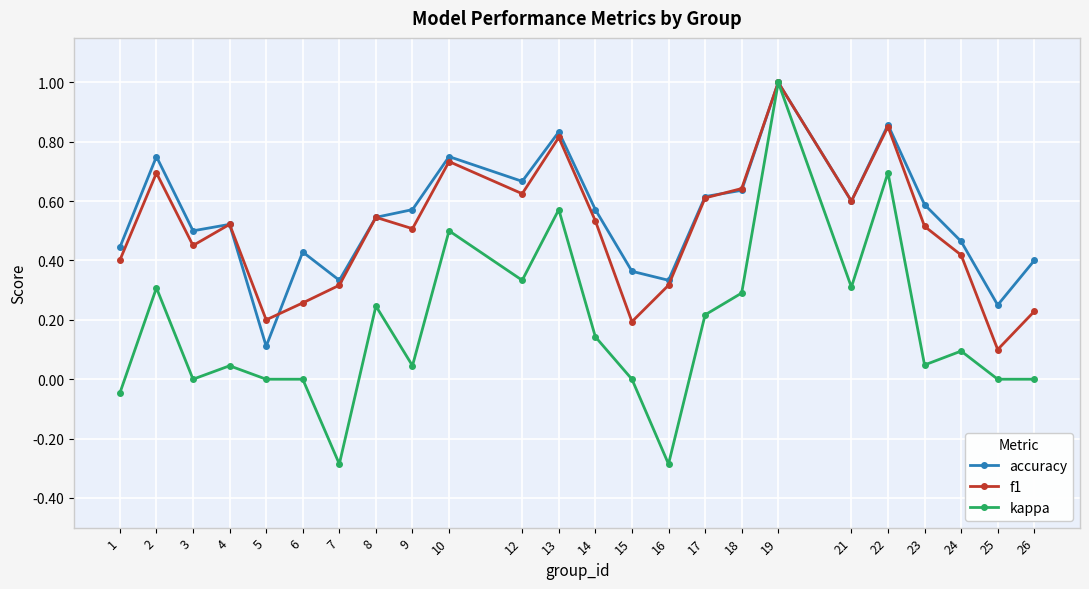

The value of kappa at 12 is 0.3. True or false?

True